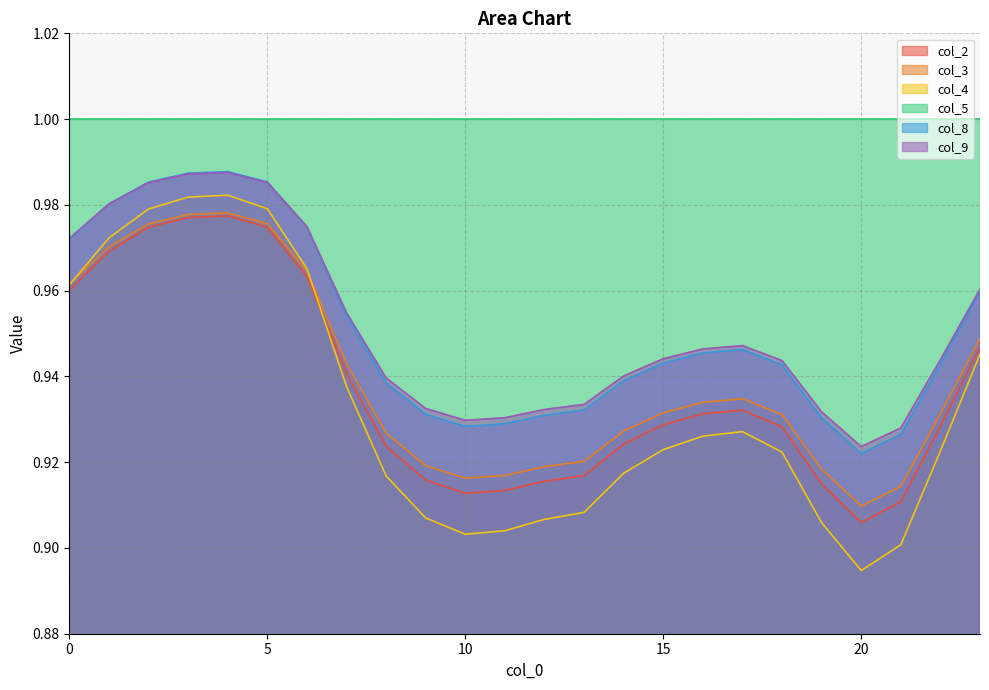

Count the number of data series in this chart.

6